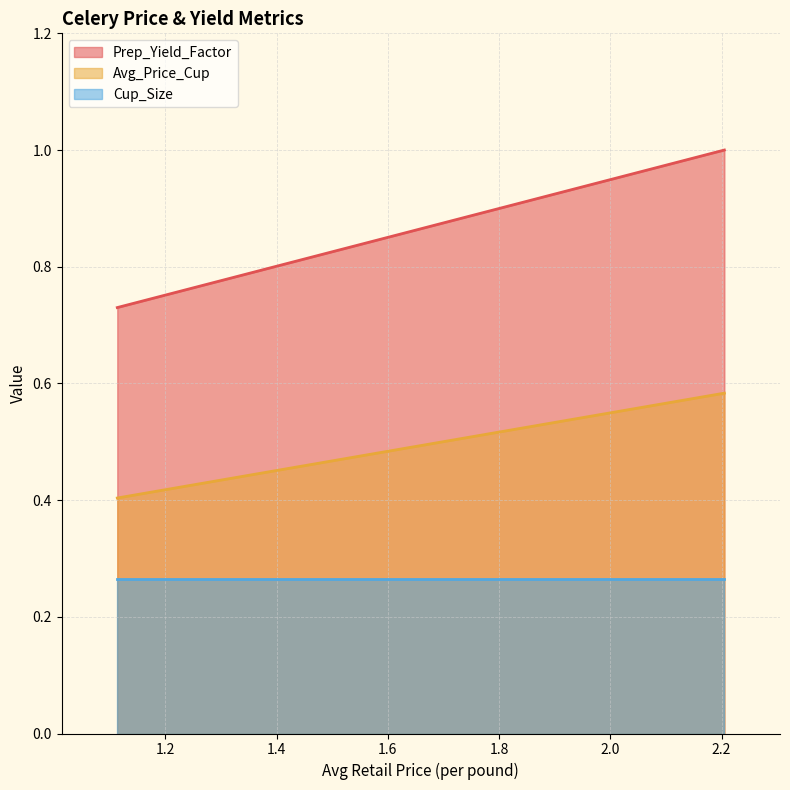

Reading left to right, transcribe all the data shown in this chart.

Prep_Yield_Factor: 1.113653954182368=0.7	2.204969429302949=1.0
Avg_Price_Cup: 1.113653954182368=0.4	2.204969429302949=0.6
Cup_Size: 1.113653954182368=0.3	2.204969429302949=0.3